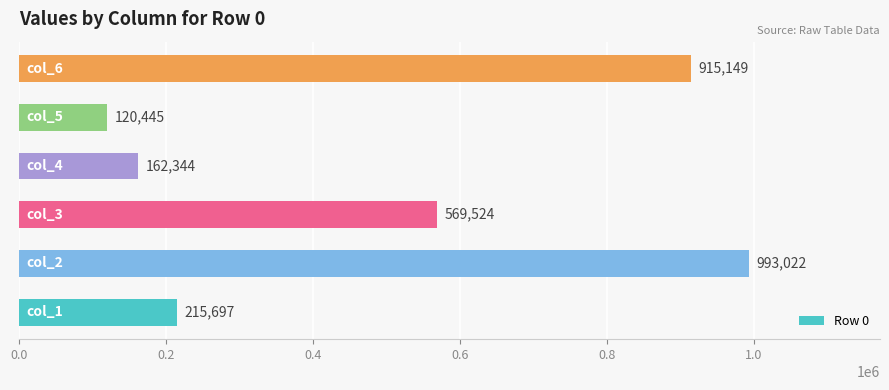

What is the average value?

496030